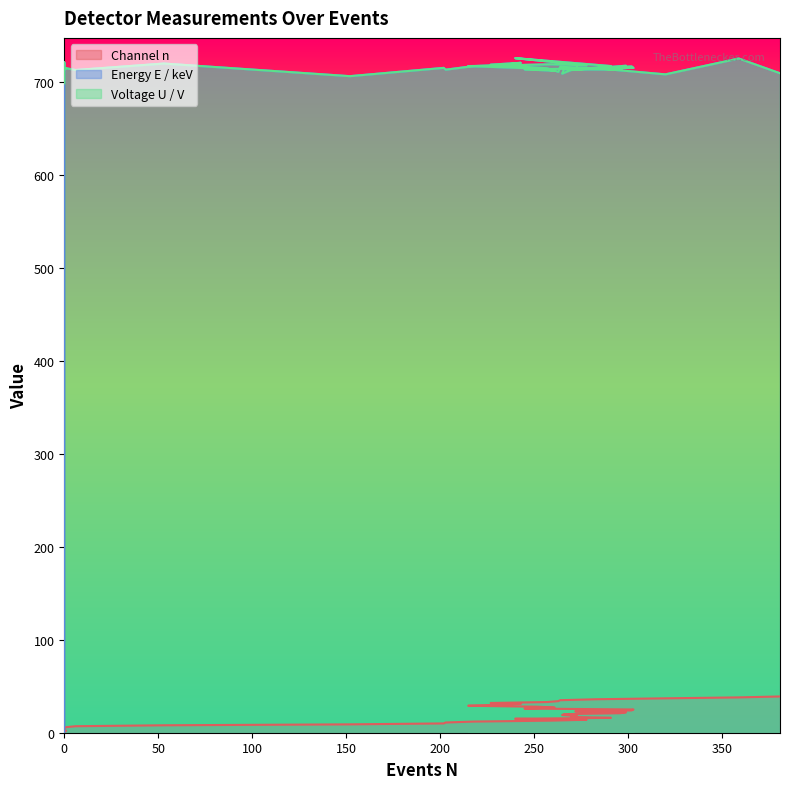

At 299, list the series in order from smallest to largest.

Channel n, Energy E / keV, Voltage U / V